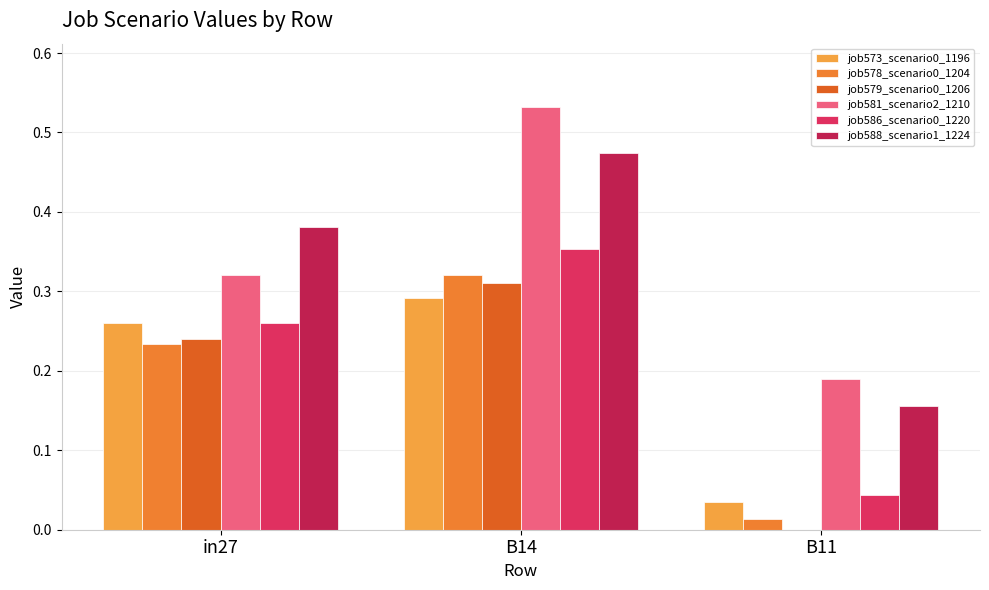

How many groups of bars are there?

3